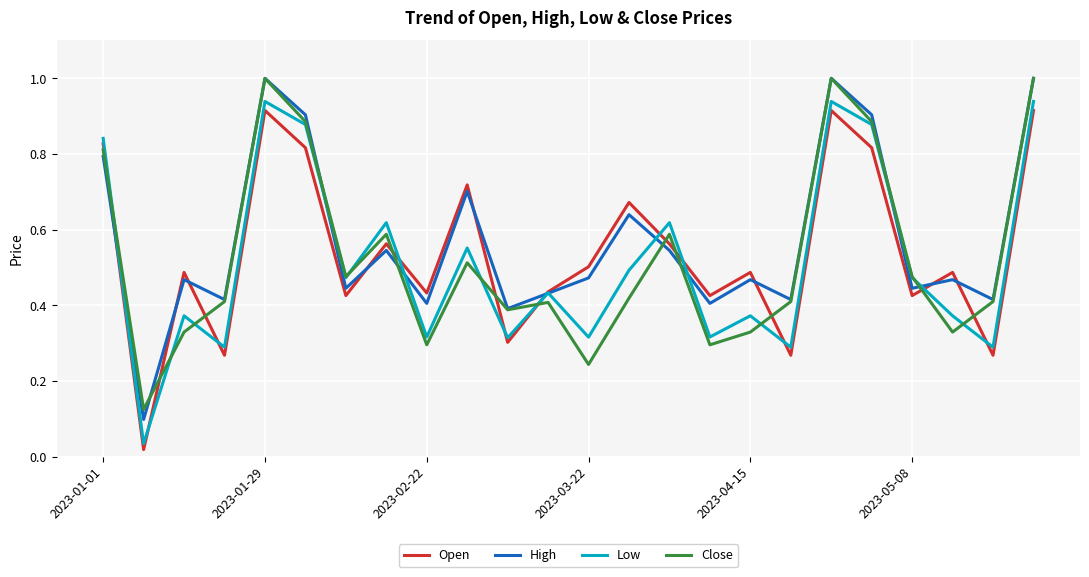

At how many categories does at least one series exceed 0?

24